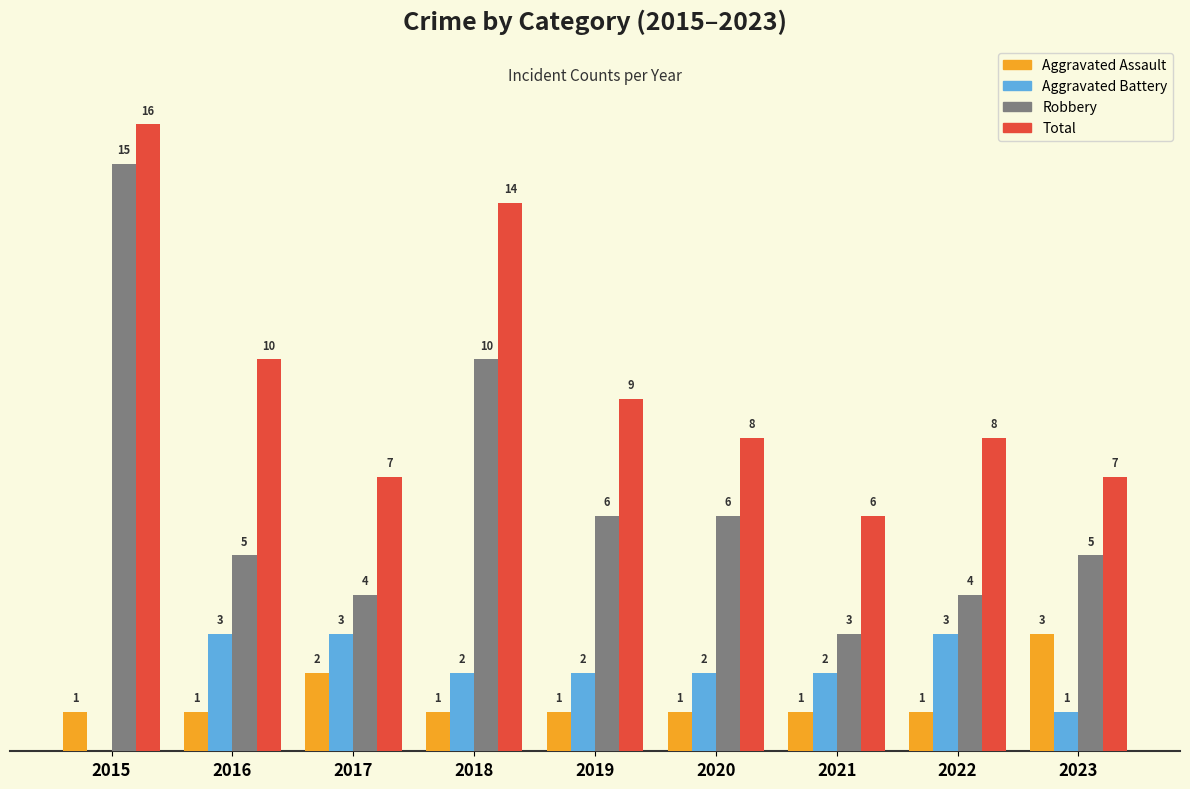

Between 2021 and 2022, which series saw the biggest shift?

Total